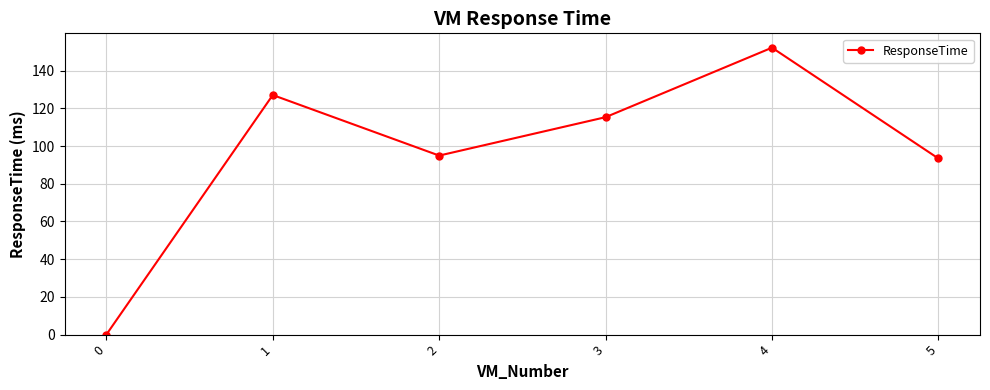

Rank the categories by value from highest to lowest.

4, 1, 3, 2, 5, 0